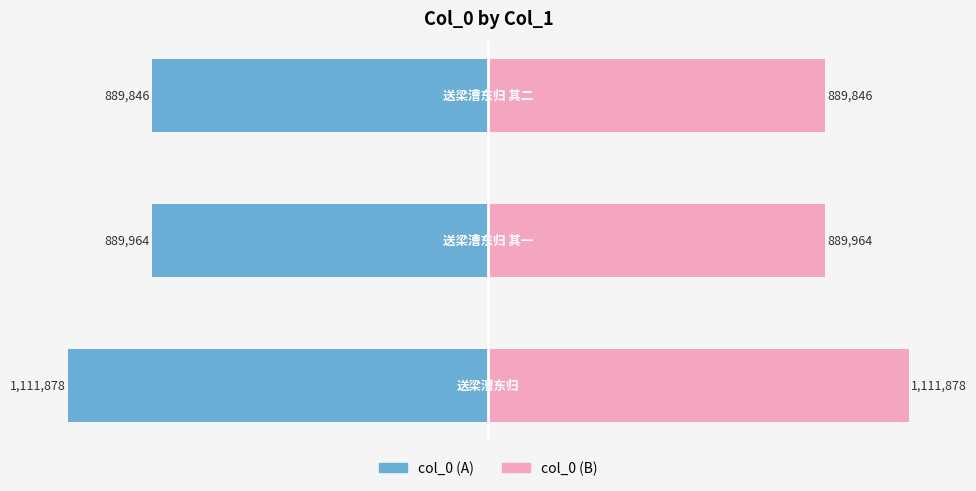

What is the difference between the maximum and minimum values in the col_0 (left) series?

222032